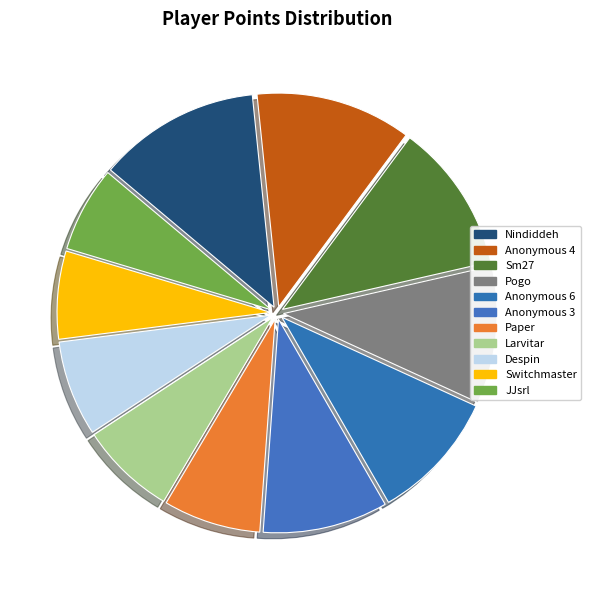

Count the number of slices in the pie.

11